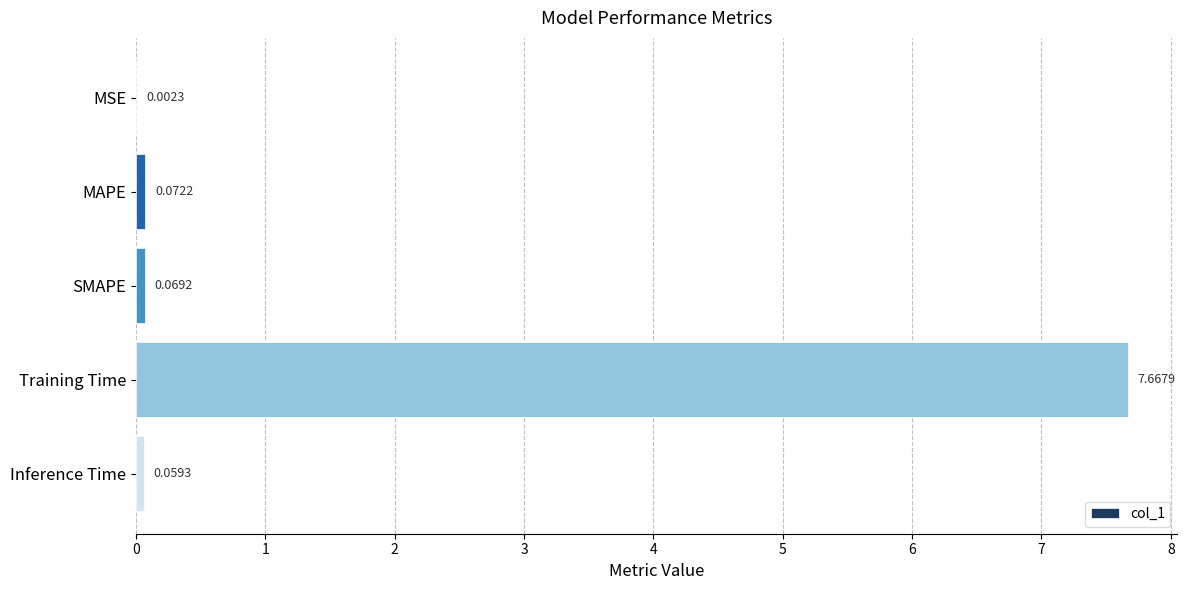

Which label corresponds to the largest value in the chart?

Training Time